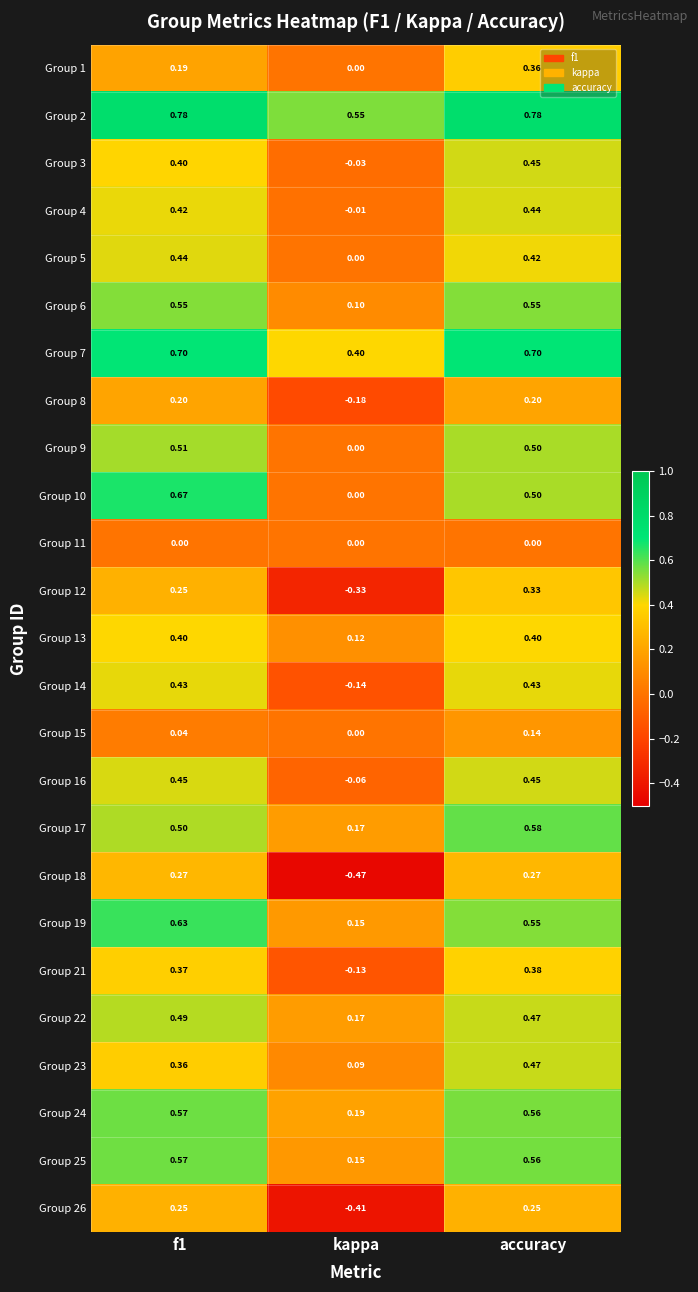

Which category has the lowest value in the Group 25 series?

kappa